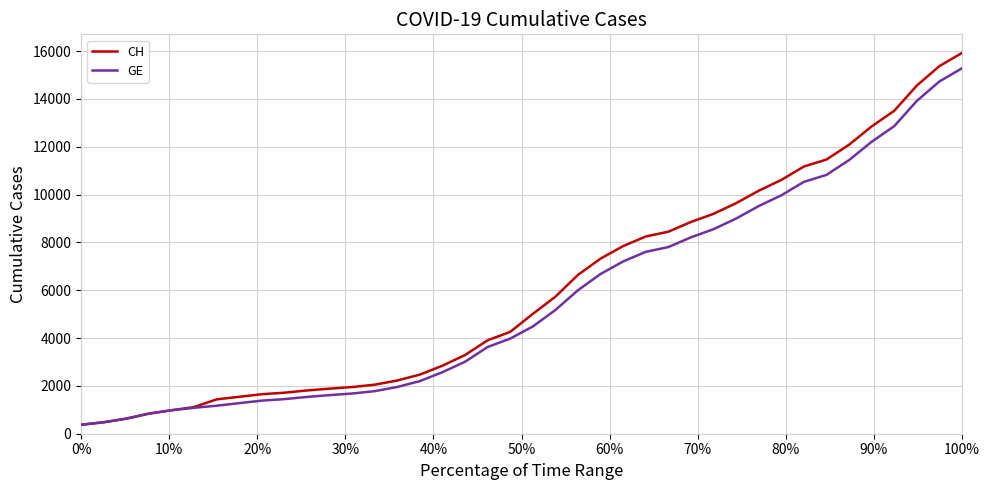

What is the average value of the CH series?

6053